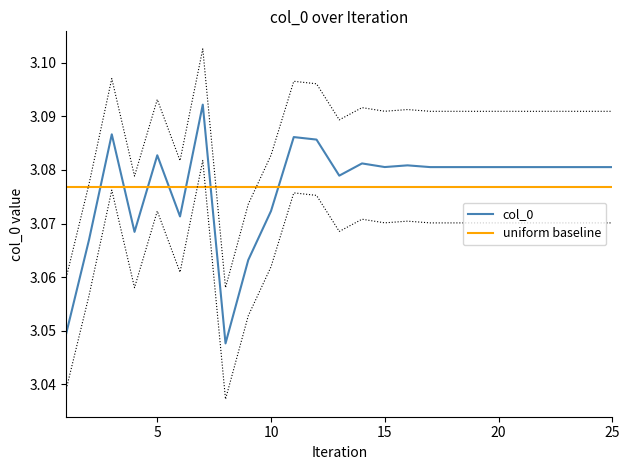

True or false: col_0 has a value of 0.6 at 20.

False